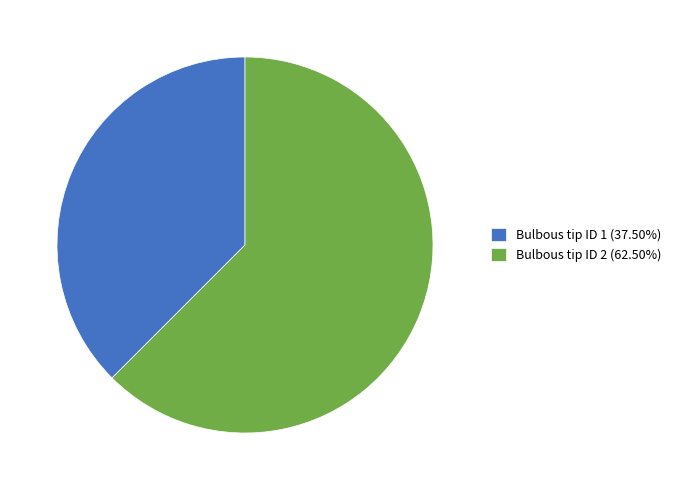

Do Bulbous tip ID 1 (37.50%) and Bulbous tip ID 2 (62.50%) together represent more than half of the pie?

Yes